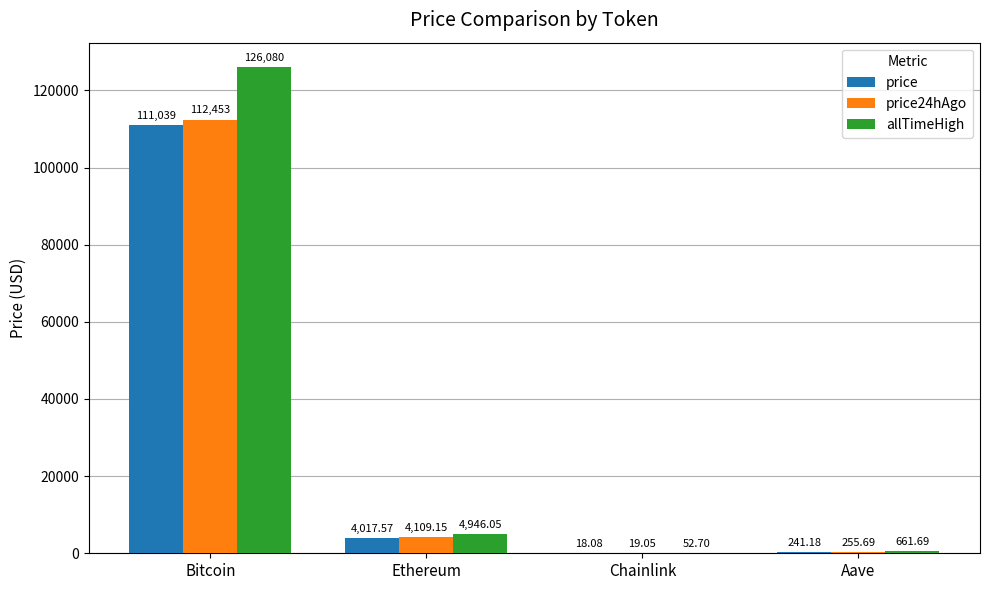

What is the total value across all series at Ethereum?

13072.8